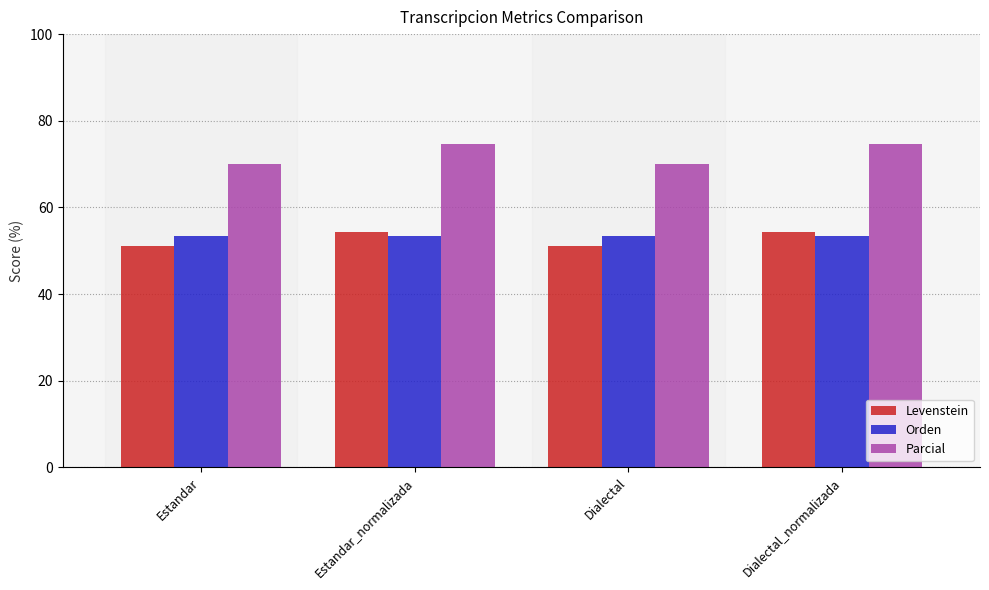

Reading left to right, extract all data points from this chart.

Levenstein: Estandar=51.1	Estandar_normalizada=54.3	Dialectal=51.1	Dialectal_normalizada=54.3
Orden: Estandar=53.5	Estandar_normalizada=53.5	Dialectal=53.5	Dialectal_normalizada=53.5
Parcial: Estandar=70.1	Estandar_normalizada=74.7	Dialectal=70.1	Dialectal_normalizada=74.7